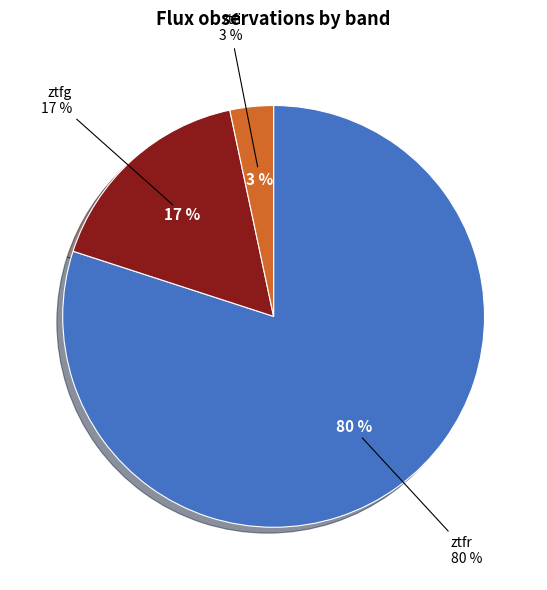

The ztfg slice represents 31% of the pie. True or false?

False